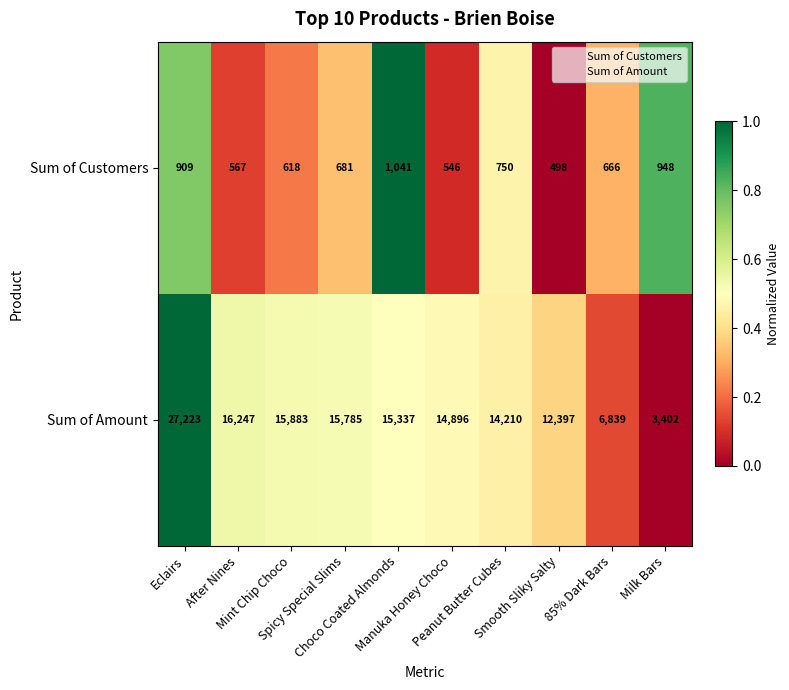

What is the difference between the maximum and minimum values in the Sum of Customers series?

543